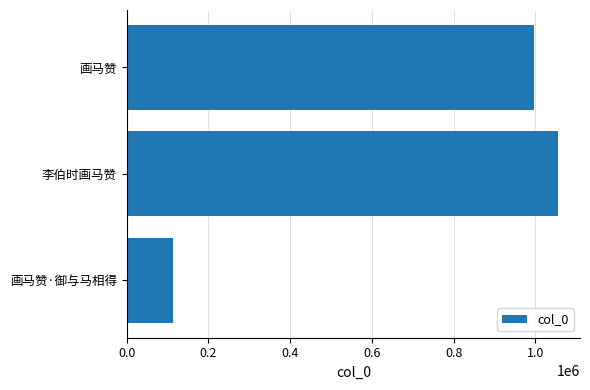

What is the sum of all values?

2166450